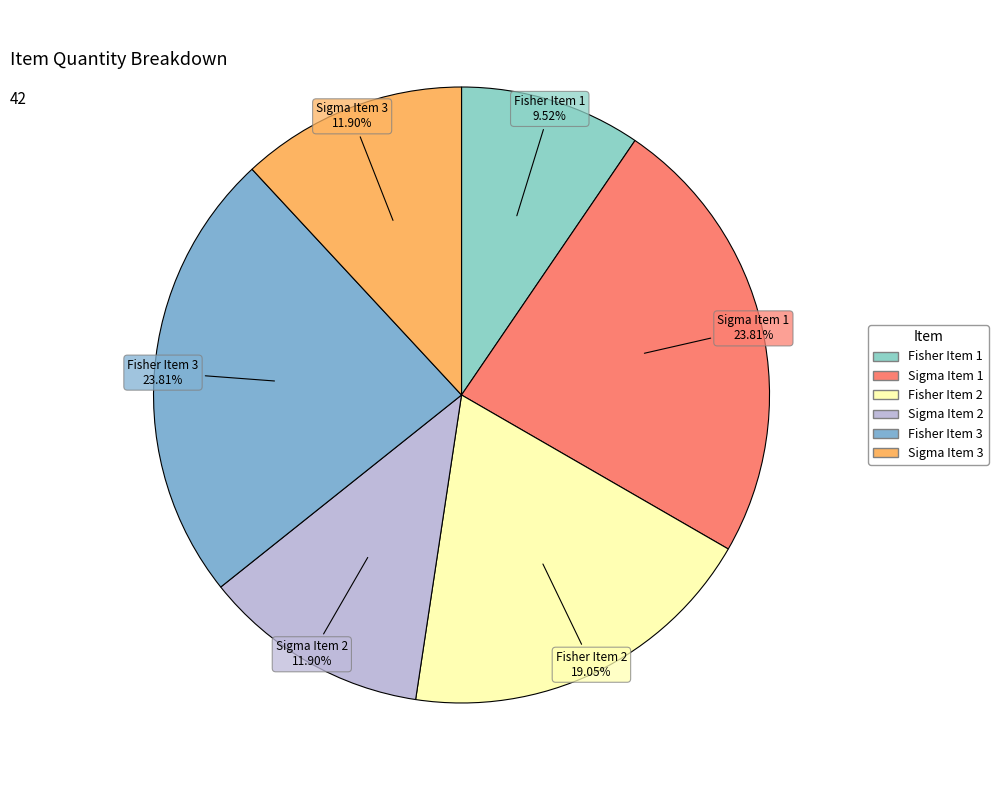

Do Sigma Item 1 and Fisher Item 1 together represent more than half of the pie?

No